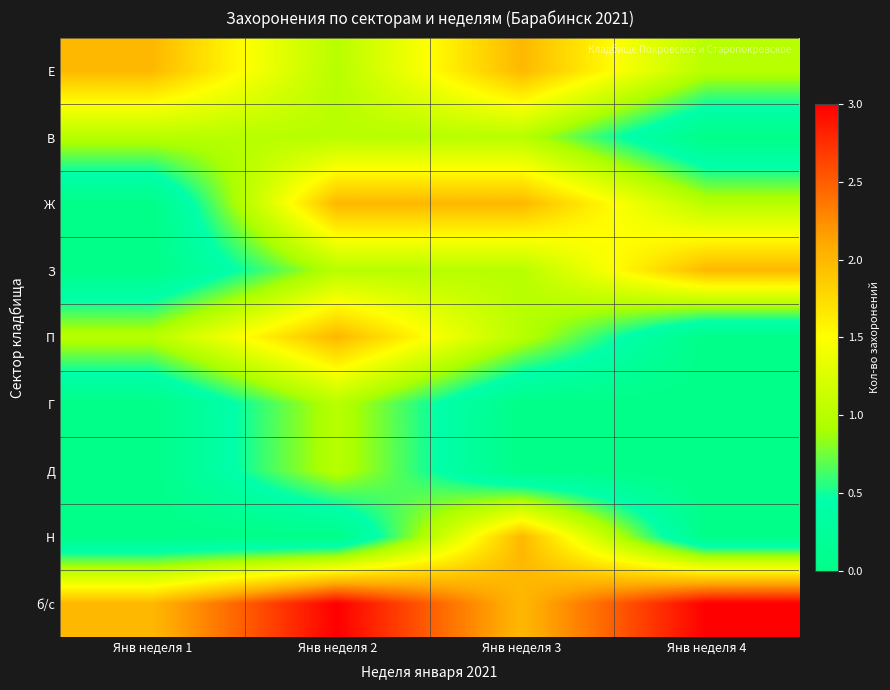

How many categories are shown in the chart?

4